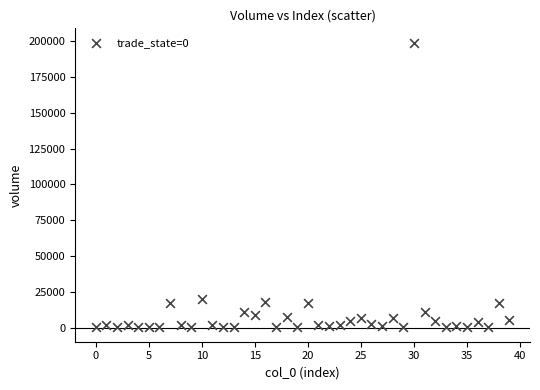

What is the range of Y values (max minus min)?

199086.0